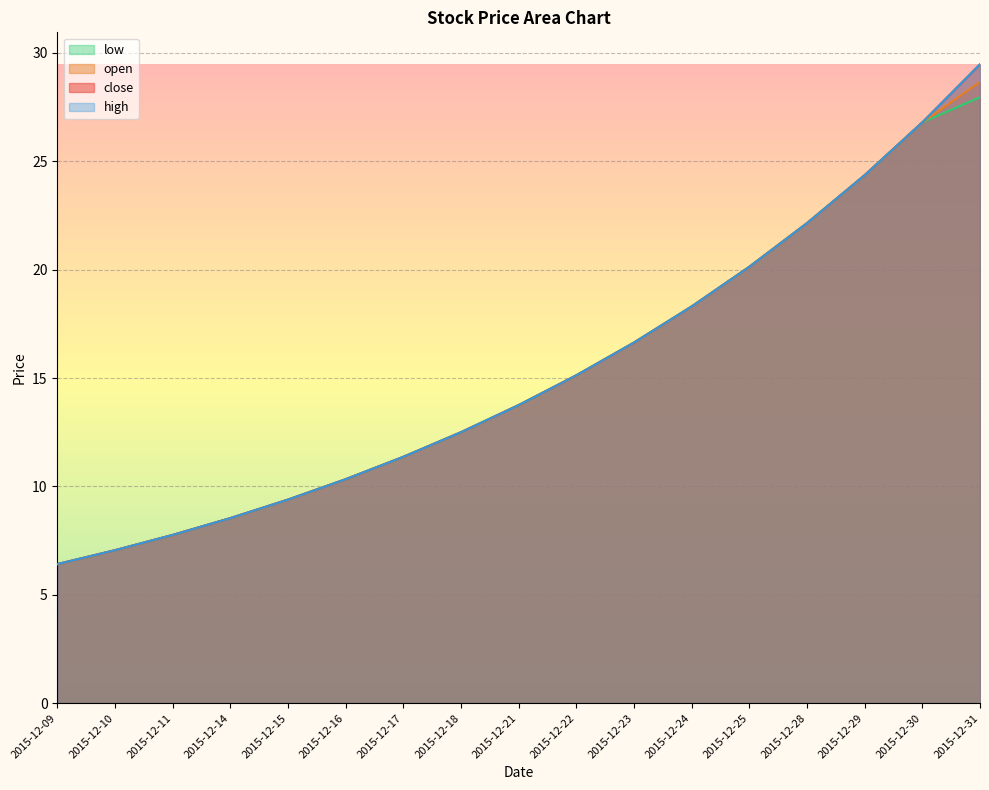

True or false: open and low intersect in this chart.

False